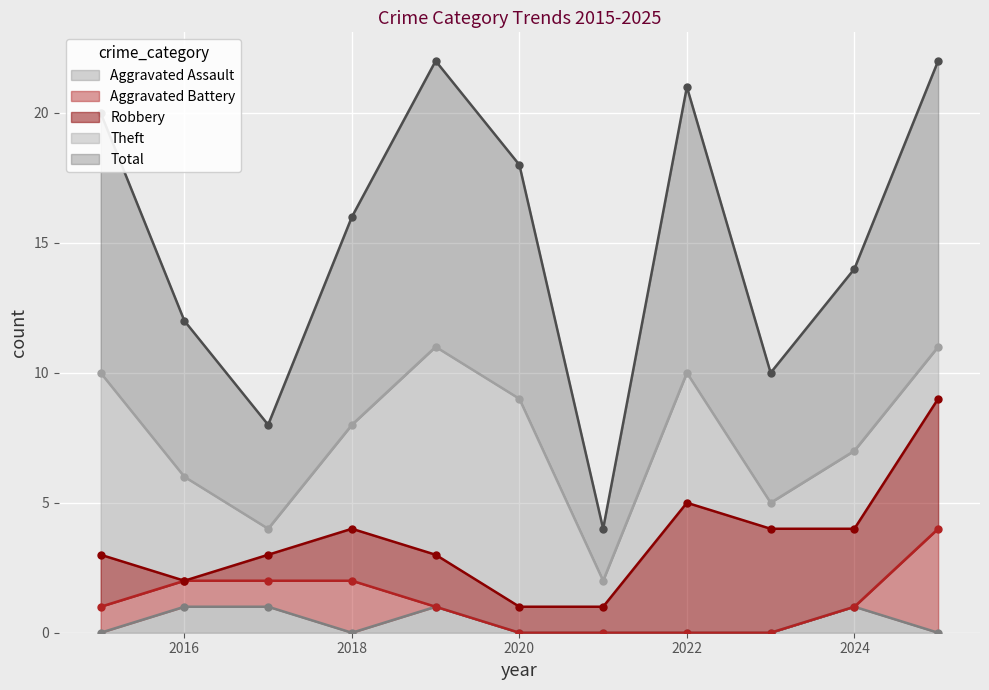

Which series has the widest spread of values?

Total